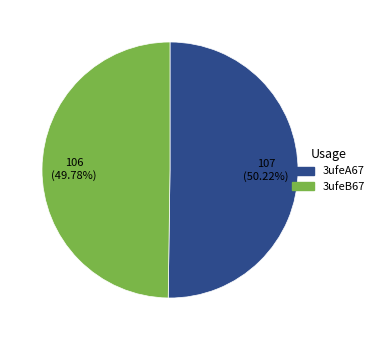

Do 3ufeA67 and 3ufeB67 together represent more than half of the pie?

Yes